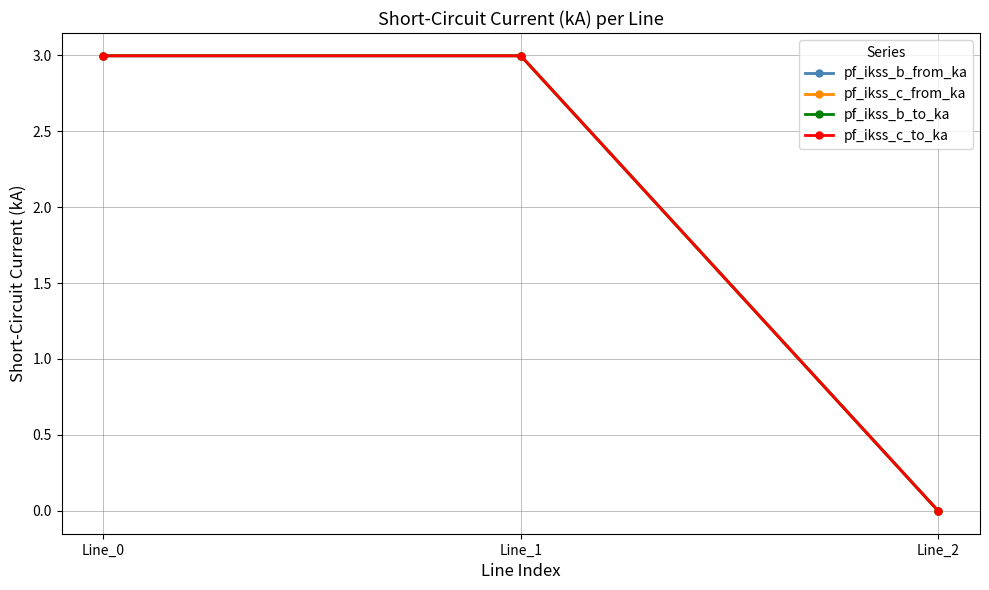

Is the value of pf_ikss_b_from_ka at Line_2 greater than the value of pf_ikss_c_from_ka at Line_0?

No